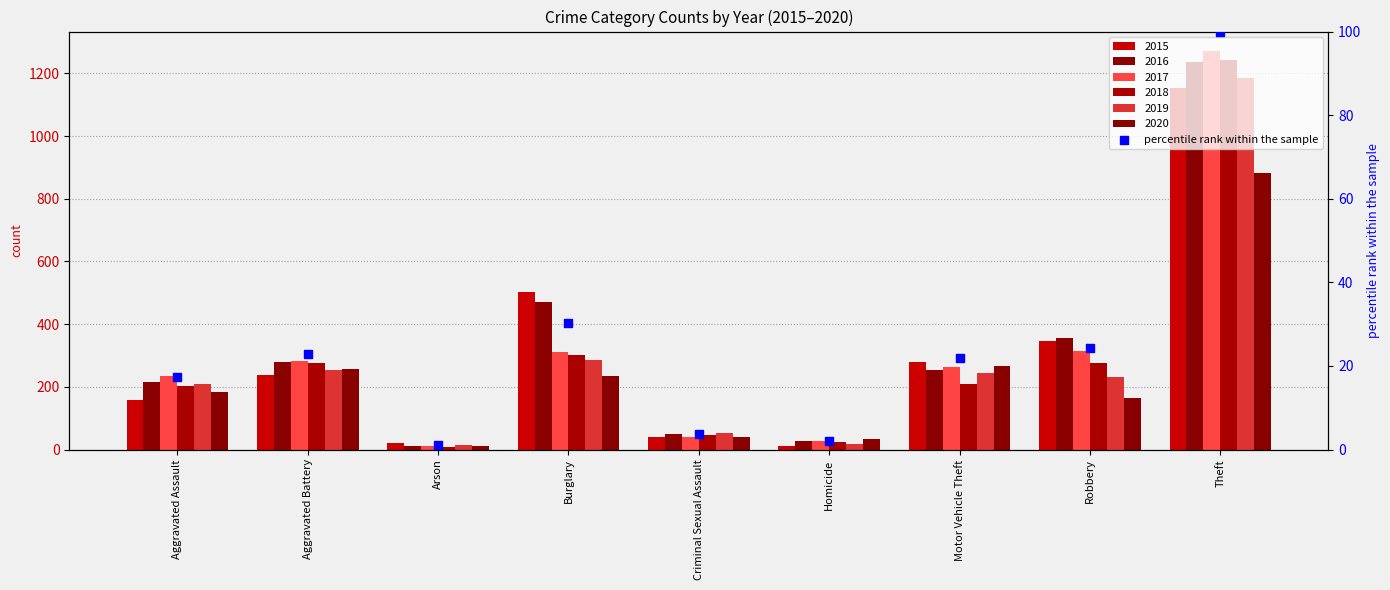

What is the ratio of the value at Robbery to the value at Aggravated Assault?

1.4